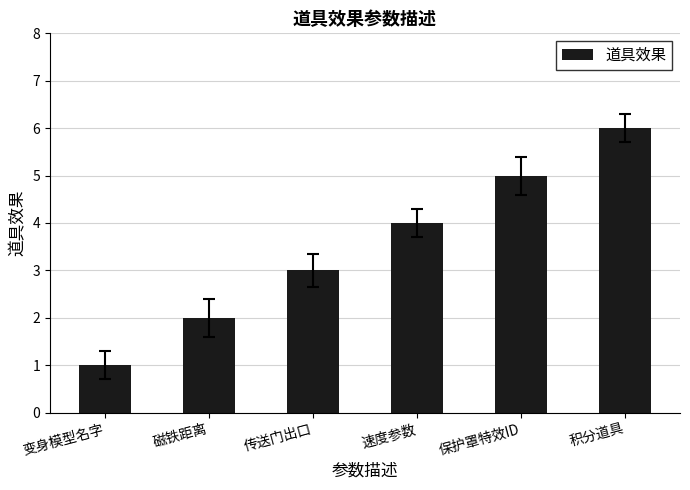

Rank the categories by value from lowest to highest.

变身模型名字, 磁铁距离, 传送门出口, 速度参数, 保护罩特效ID, 积分道具